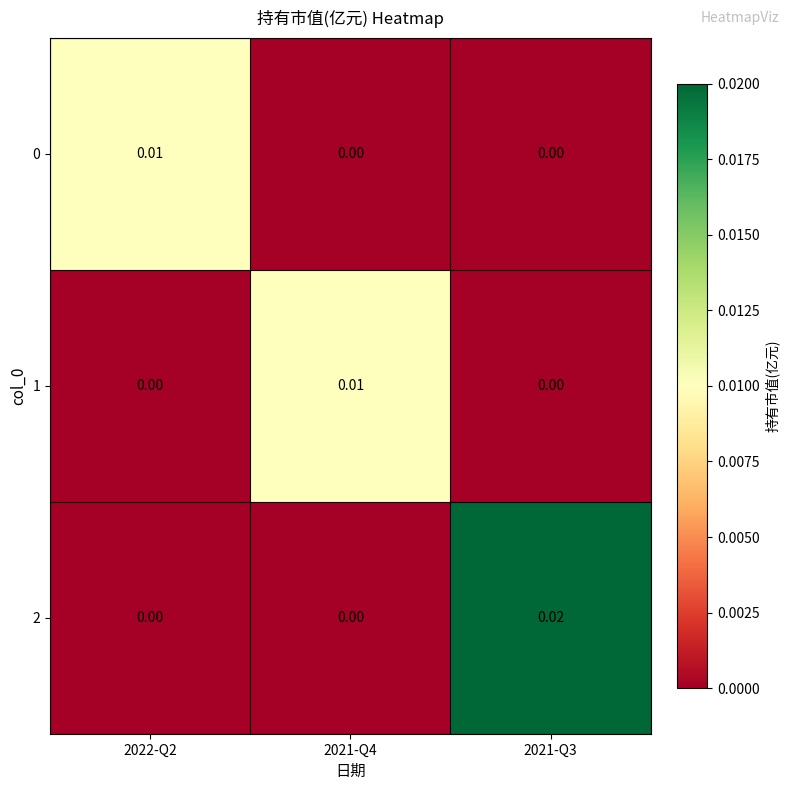

Which series has the largest range (max minus min)?

2